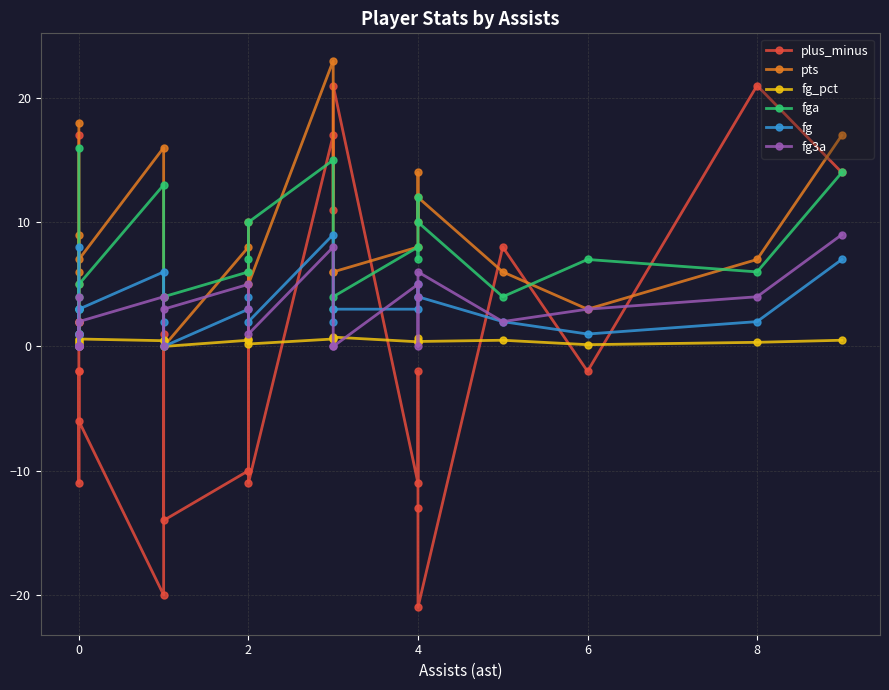

What is the total value across all series at 0?

18.0